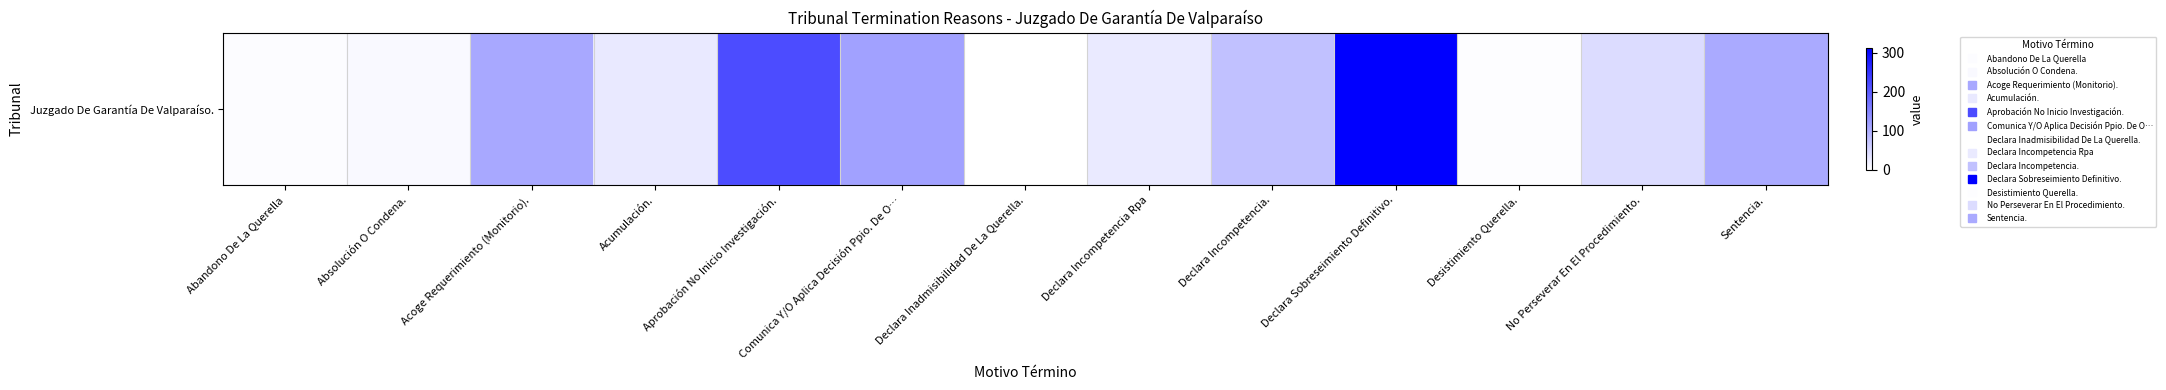

The value at Desistimiento Querella. is 2. True or false?

False